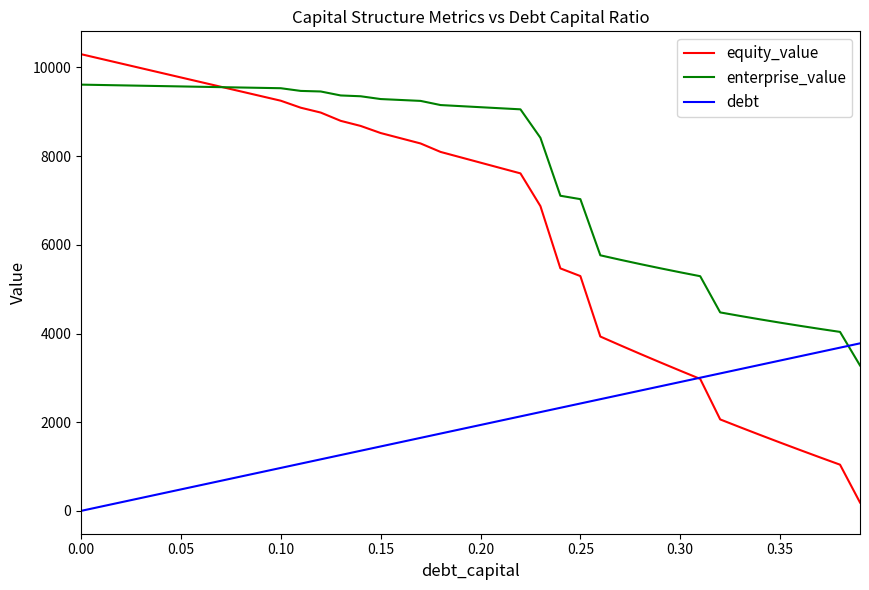

List the series in order of their overall mean, lowest first.

debt, equity_value, enterprise_value